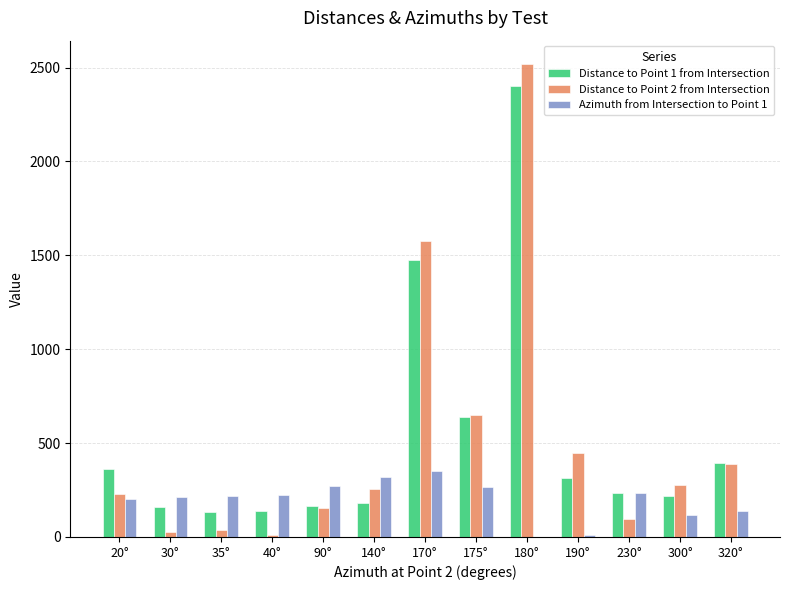

At which category is the sum across all series the highest?

180°